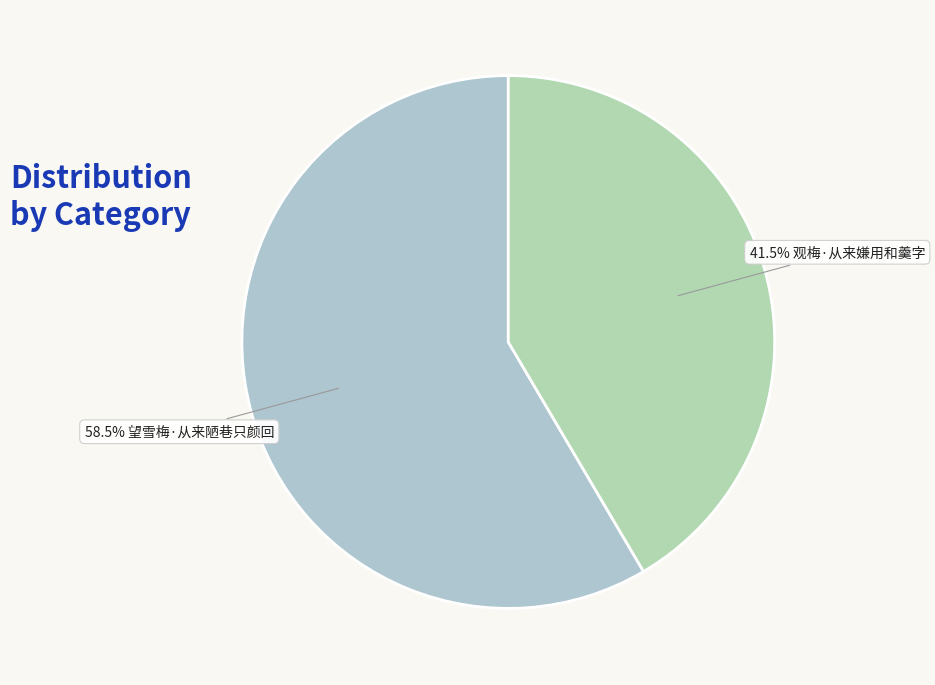

What is the largest slice in the pie chart?

望雪梅·从来陋巷只颜回